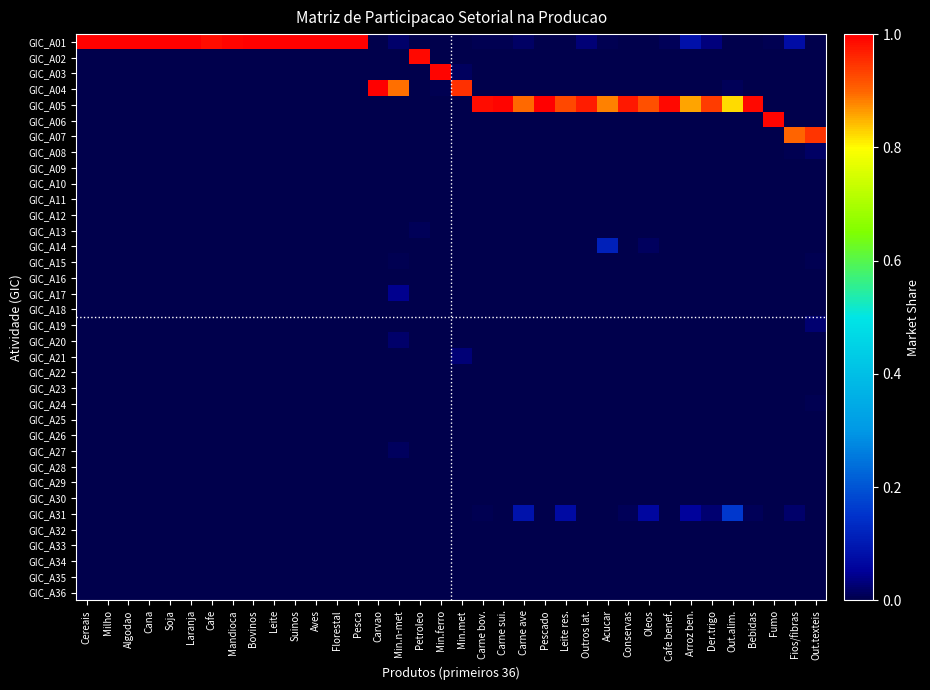

Between Cereais and Cana, which is larger?

Cereais